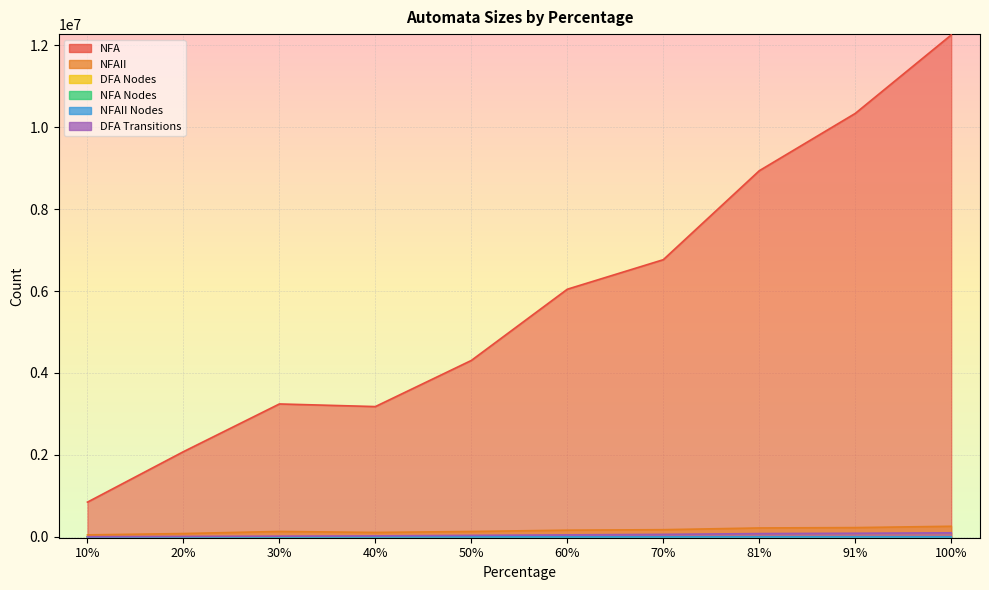

Is it true that NFA Nodes equals 103 at 20%?

True